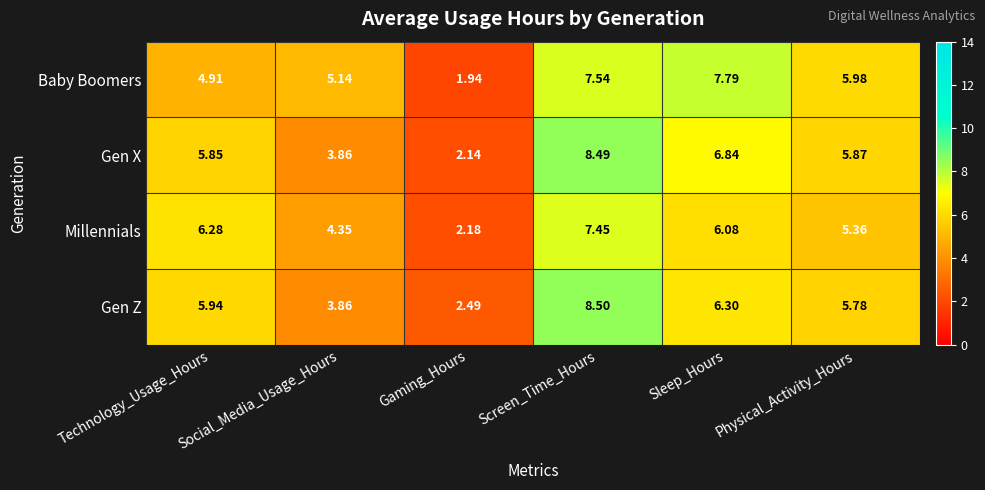

How many categories are shown in the chart?

6